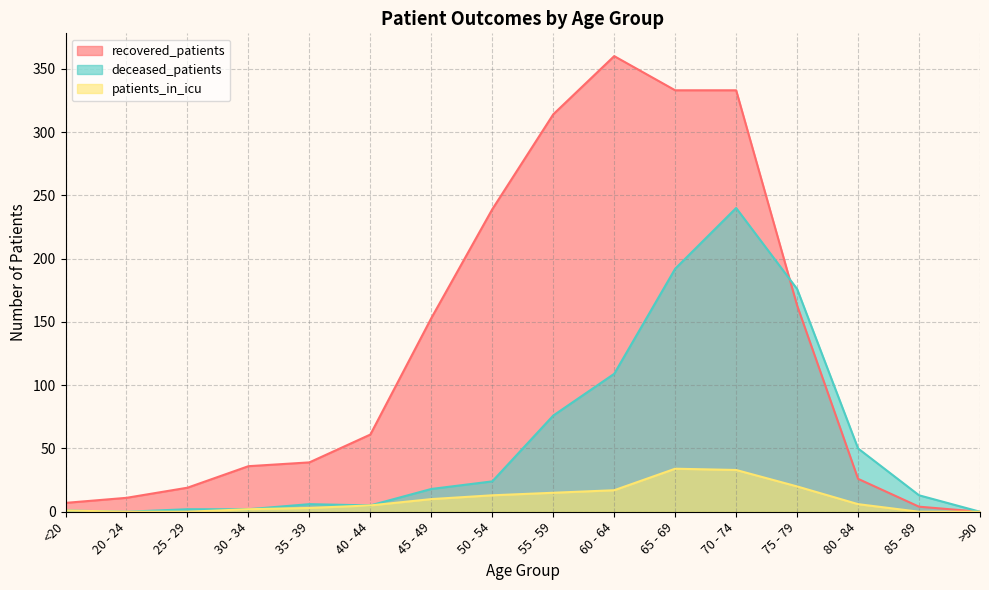

Where is patients_in_icu nearest to the value 17?

60 - 64